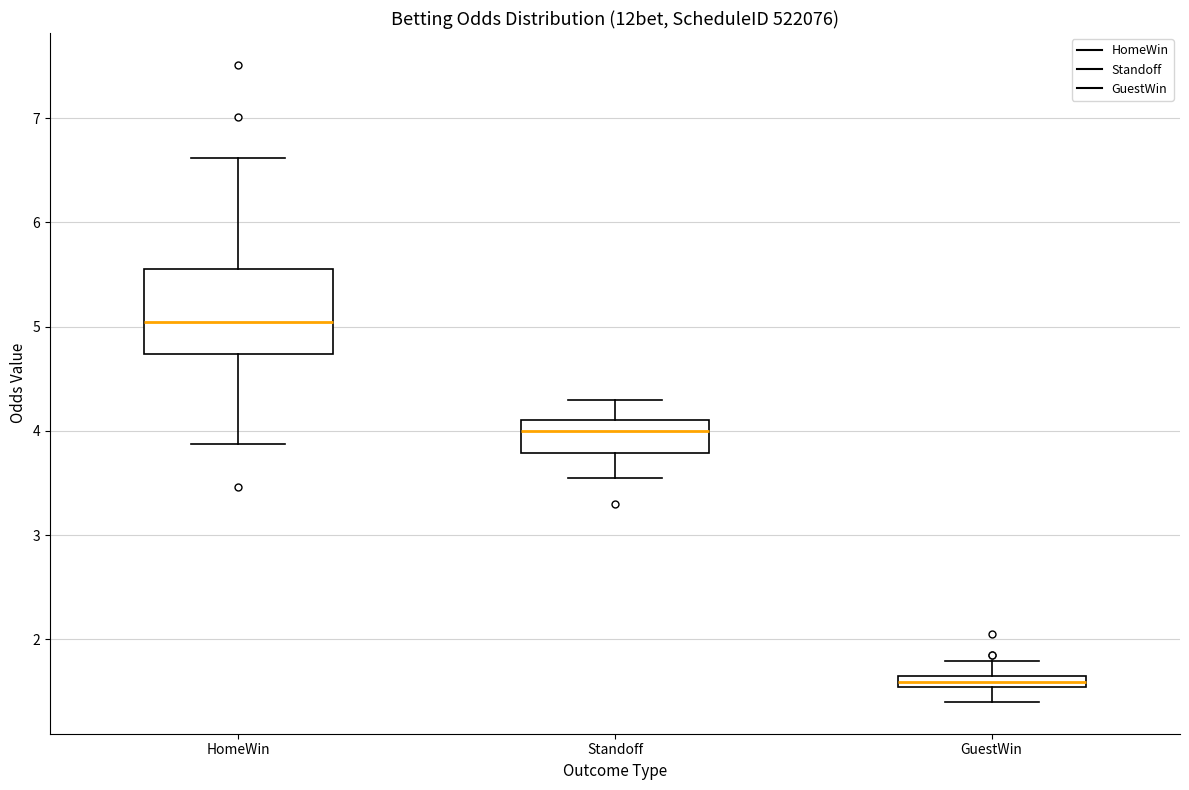

Which box is the tallest, from its lower edge to its upper edge?

HomeWin